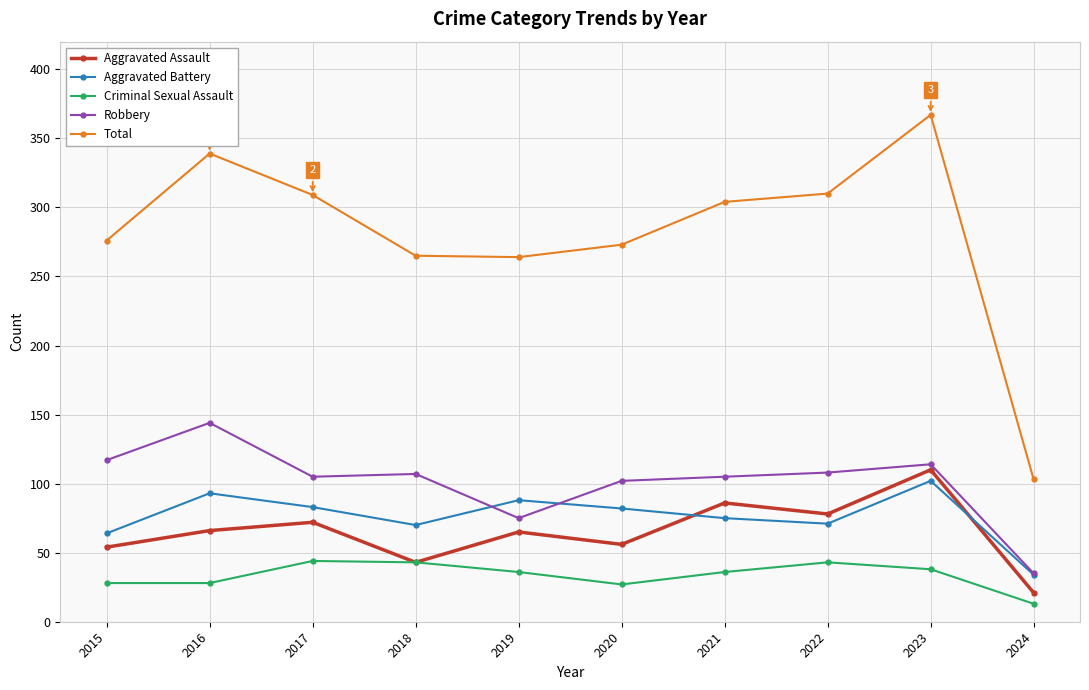

What is the difference between the highest and lowest values at 2016?

311